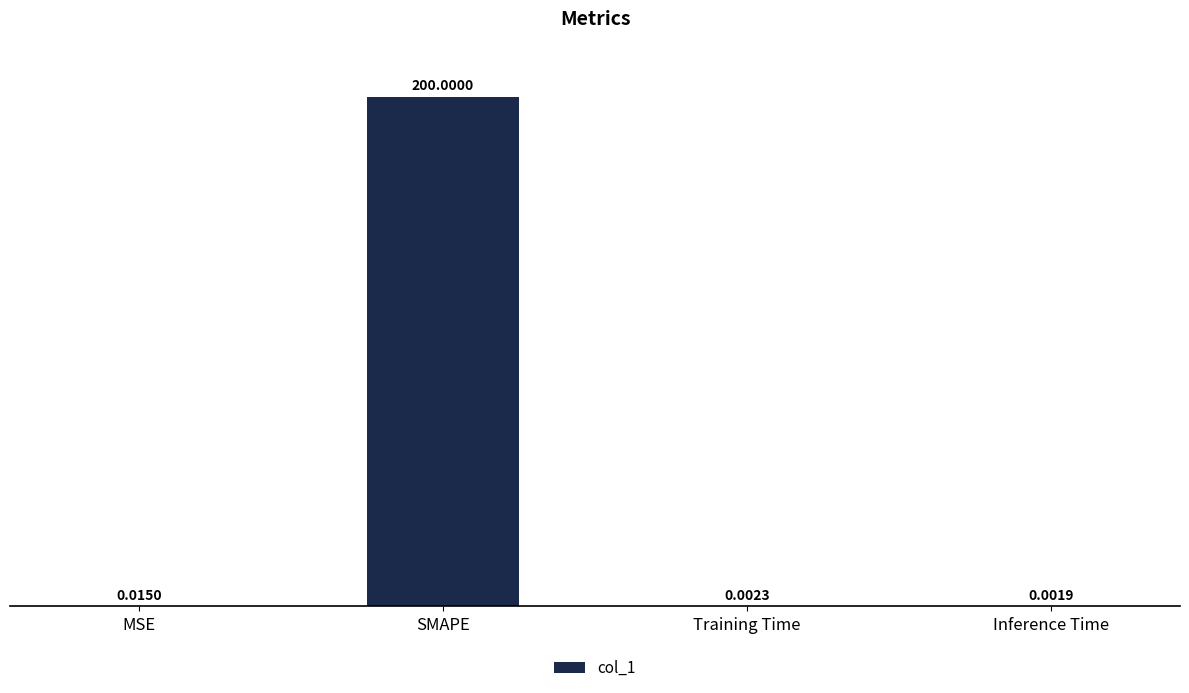

What is the sum of all values?

200.0